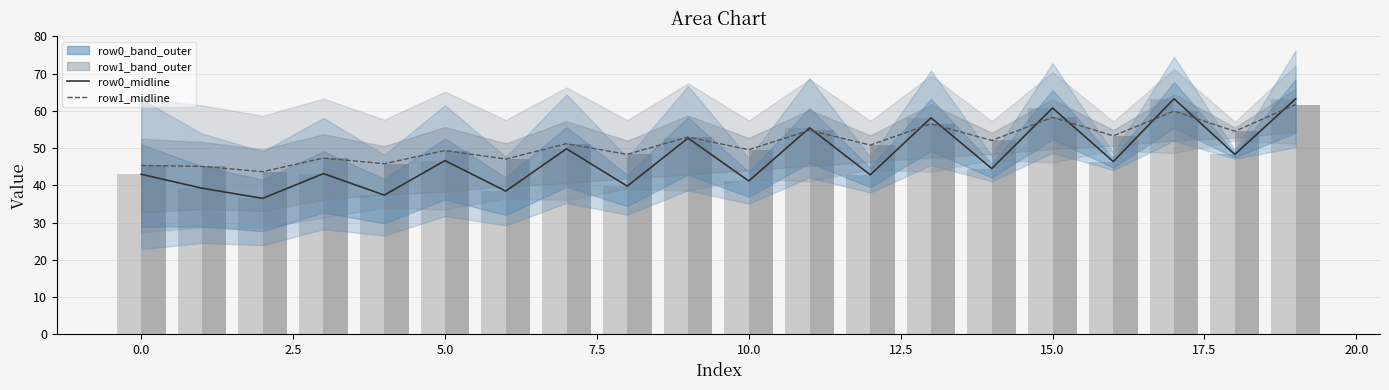

Where is row0_midline nearest to the value 49?

18